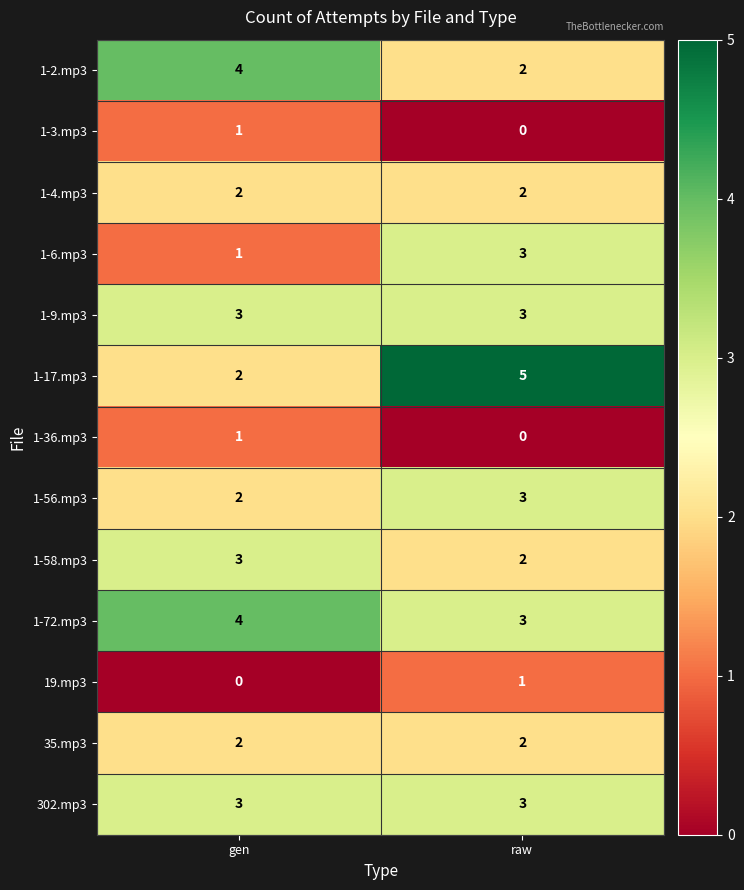

Reading left to right, what are all the values shown in this chart?

1-2.mp3: gen=4	raw=2
1-3.mp3: gen=1	raw=0
1-4.mp3: gen=2	raw=2
1-6.mp3: gen=1	raw=3
1-9.mp3: gen=3	raw=3
1-17.mp3: gen=2	raw=5
1-36.mp3: gen=1	raw=0
1-56.mp3: gen=2	raw=3
1-58.mp3: gen=3	raw=2
1-72.mp3: gen=4	raw=3
19.mp3: gen=0	raw=1
35.mp3: gen=2	raw=2
302.mp3: gen=3	raw=3